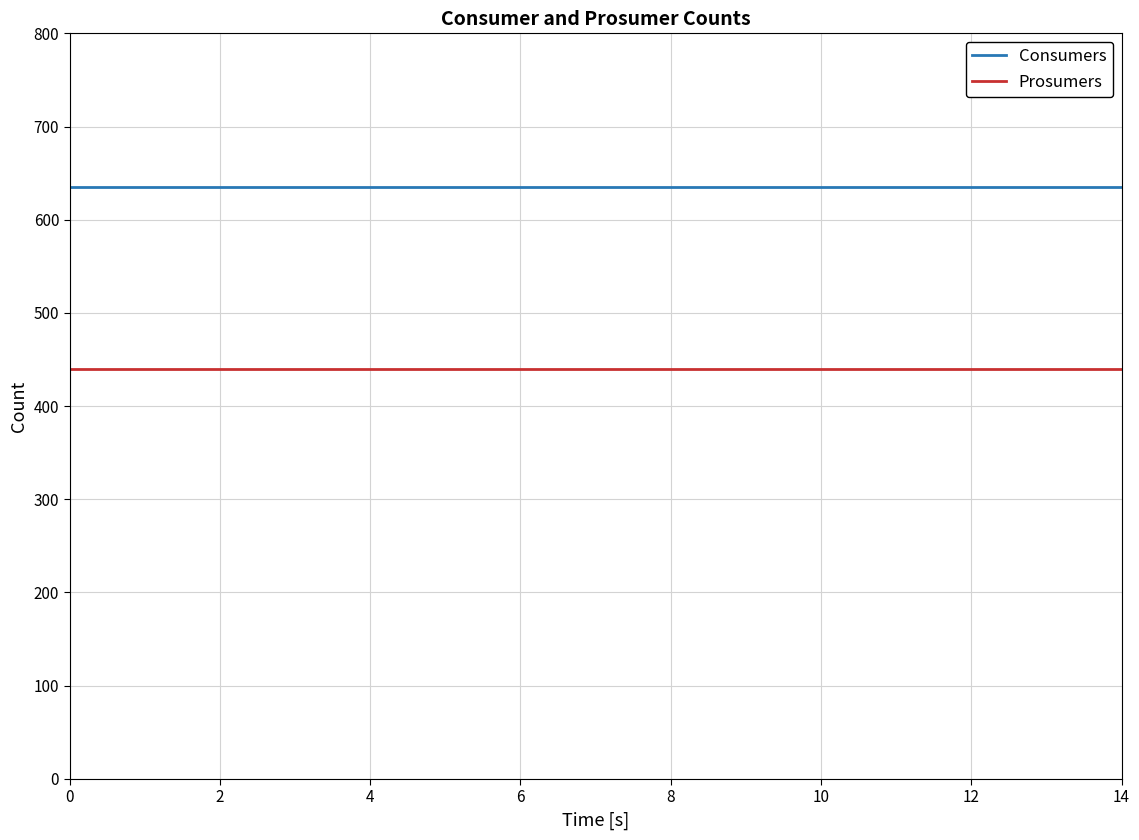

List the series in order of their peak value, lowest first.

Prosumers, Consumers